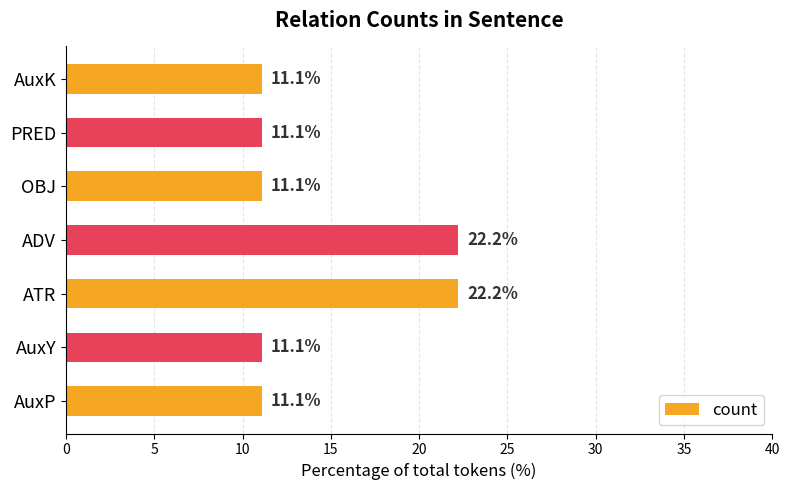

Reading top to bottom, extract all data points from this chart.

11.1	11.1	11.1	22.2	22.2	11.1	11.1